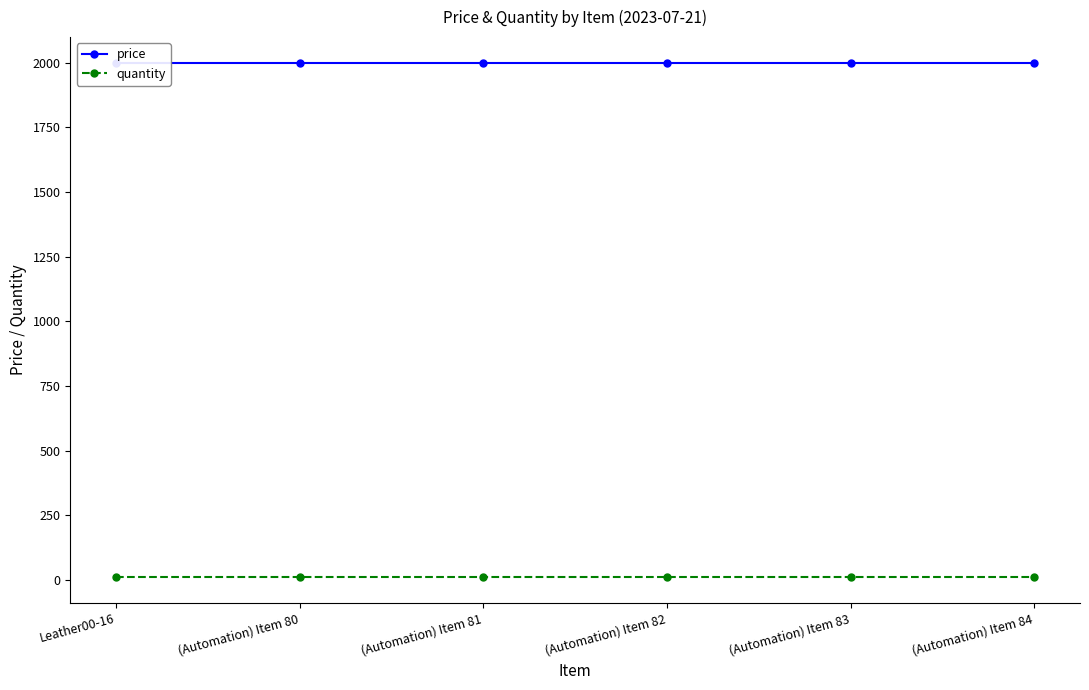

Which series has the largest total across all categories?

price